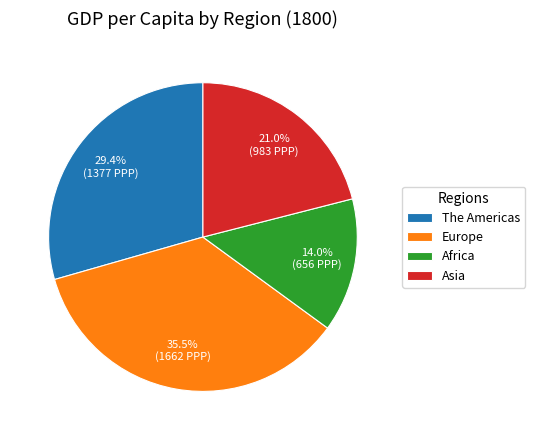

Is there any slice that represents more than half of the pie?

No